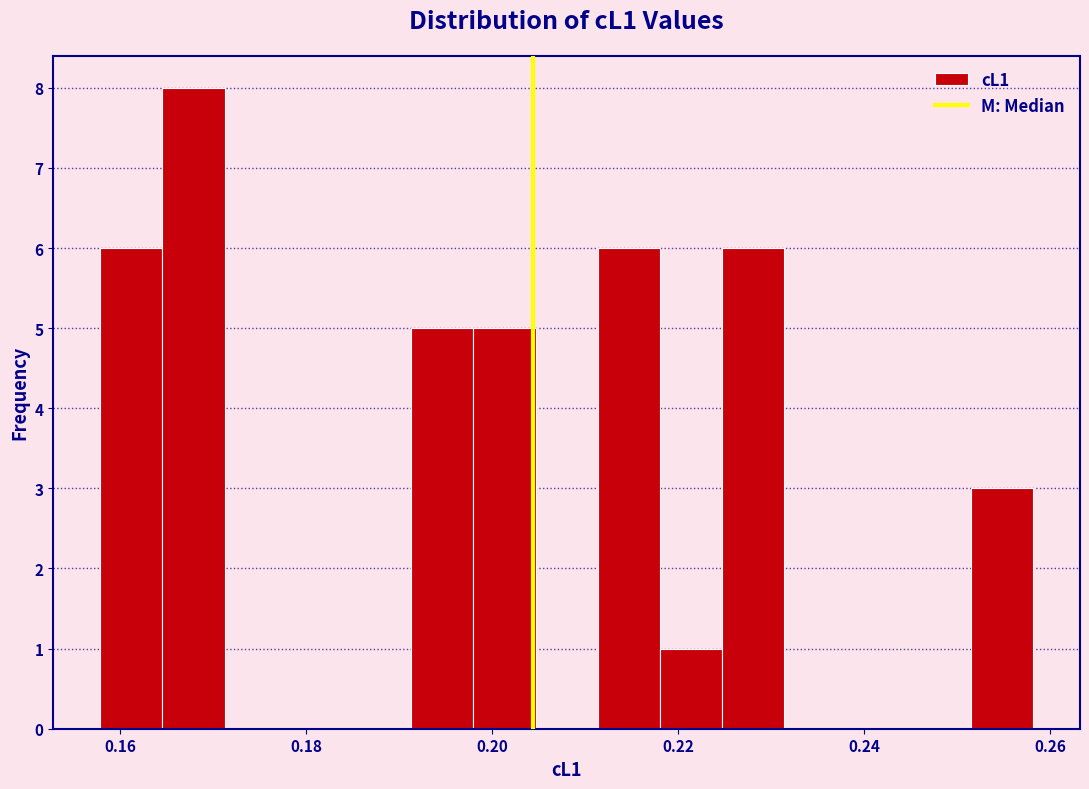

Around what value on the x-axis is the tallest bar? Give the approximate position of its centre, as read against the axis.

0.168